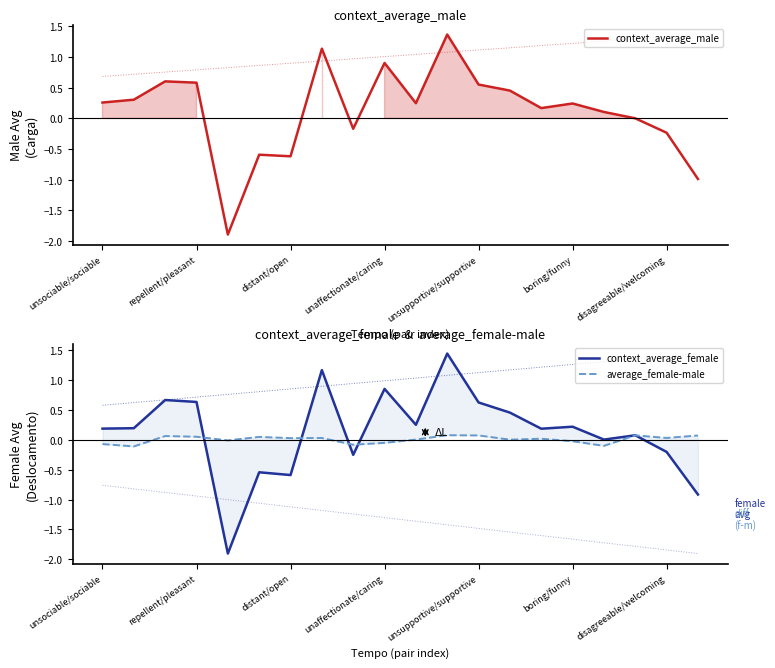

How many lines are shown in the chart?

3